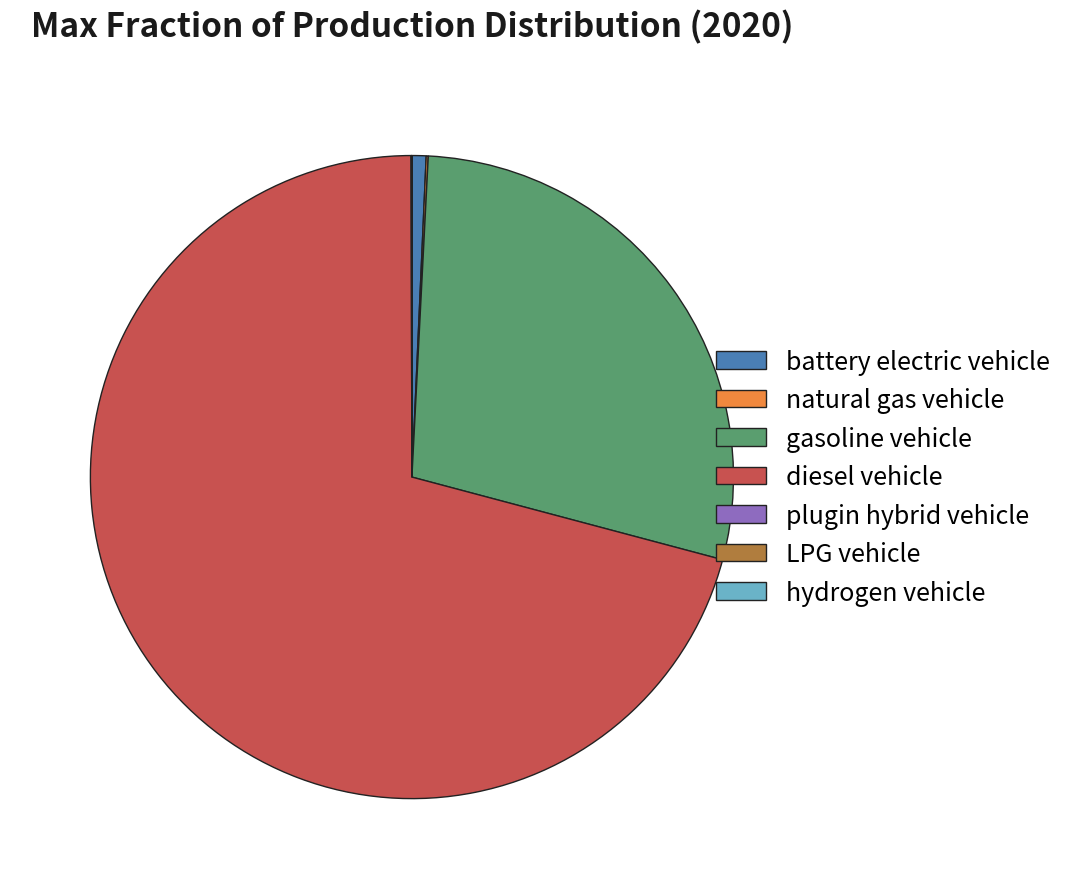

True or false: battery electric vehicle accounts for 1% of the total.

True